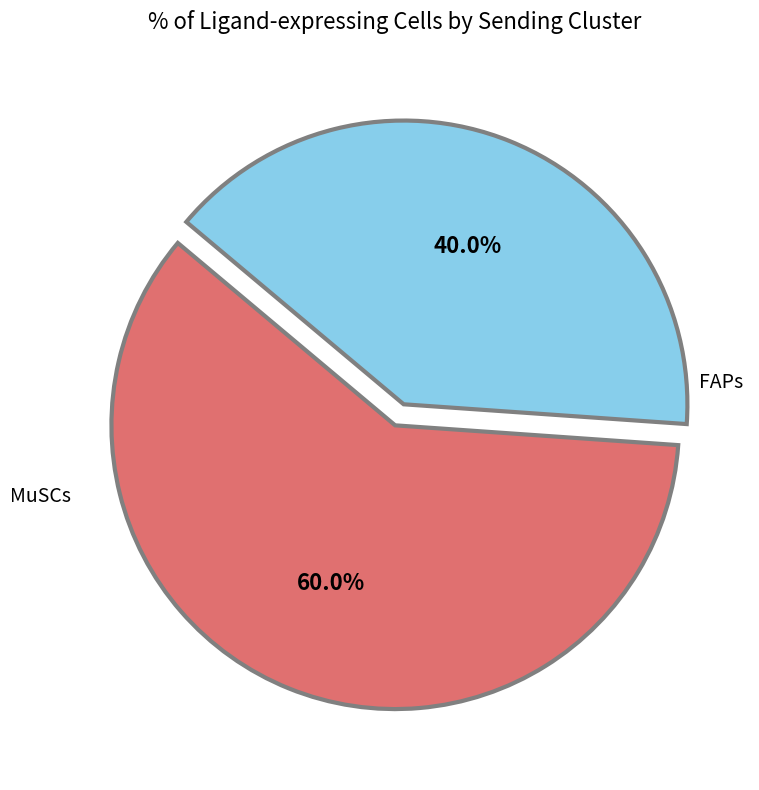

The MuSCs slice represents 33% of the pie. True or false?

False